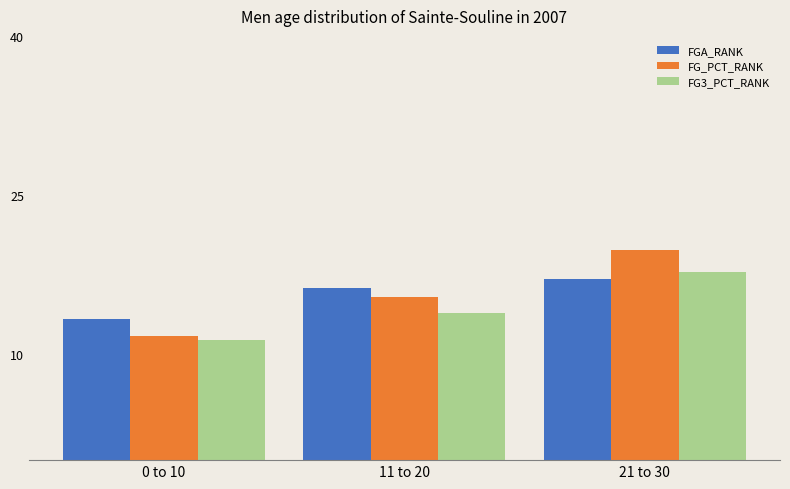

Reading left to right, extract all data points from this chart.

FGA_RANK: 0 to 10=13.3	11 to 20=16.2	21 to 30=17.1
FG_PCT_RANK: 0 to 10=11.7	11 to 20=15.4	21 to 30=19.8
FG3_PCT_RANK: 0 to 10=11.3	11 to 20=13.8	21 to 30=17.8